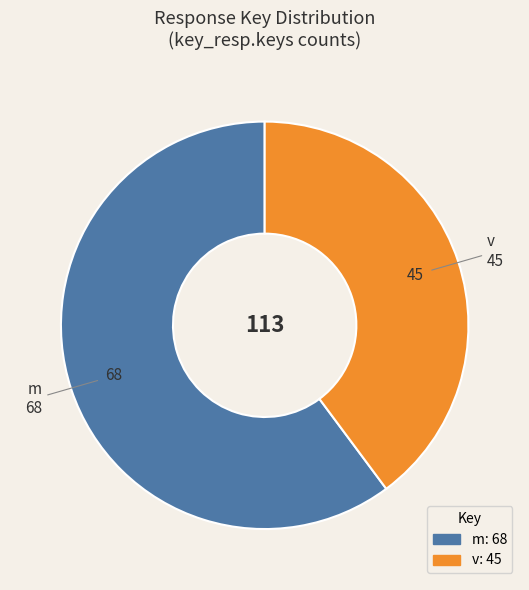

How many slices are in this pie chart?

2